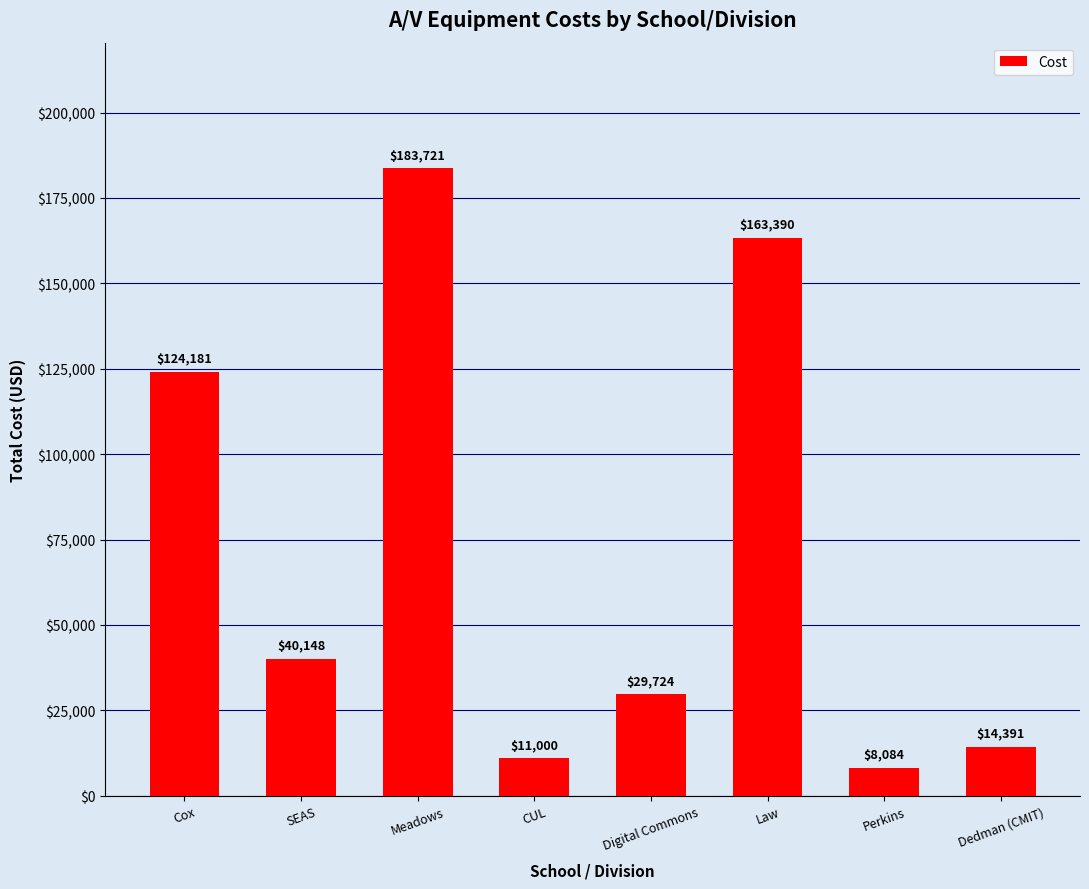

At which category does the chart reach its minimum across all series?

Perkins